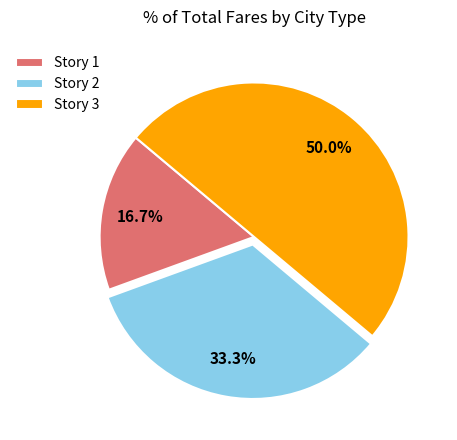

Does Story 1 account for over 50% of the chart?

No